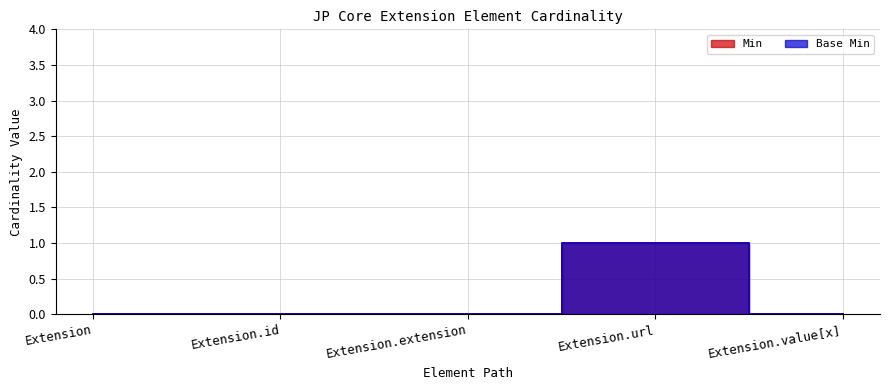

The Base Min series shows 0 at Extension.extension. True or false?

True